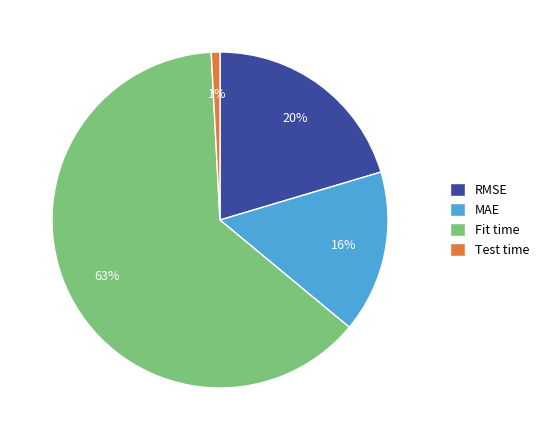

To the nearest percent, what portion does RMSE represent?

20%